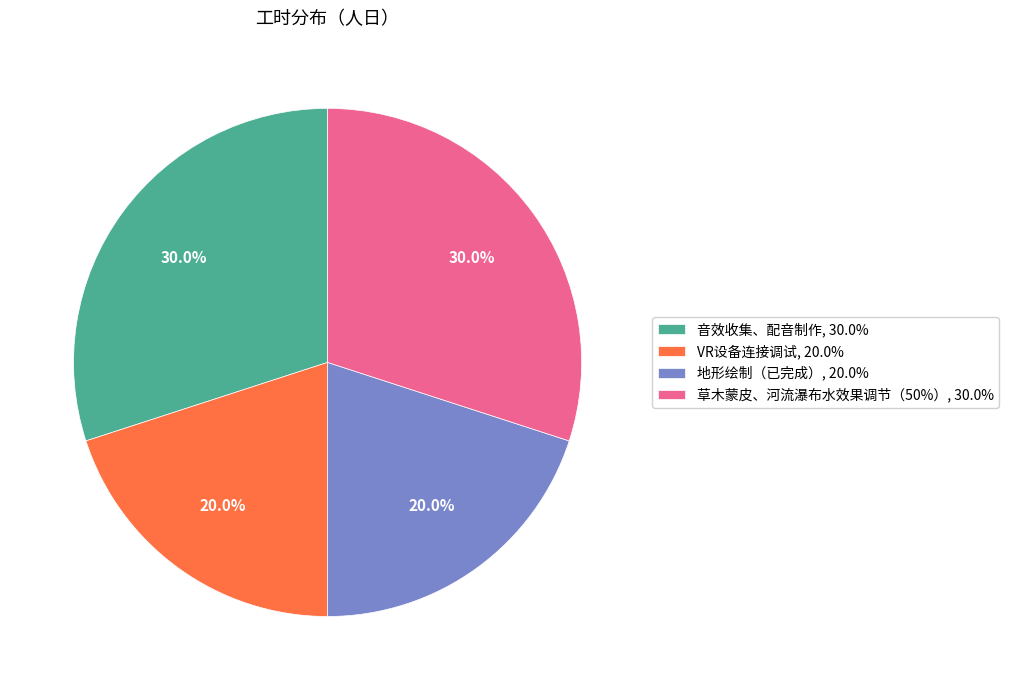

What portion of the pie excludes VR设备连接调试, 20.0%?

80.0%